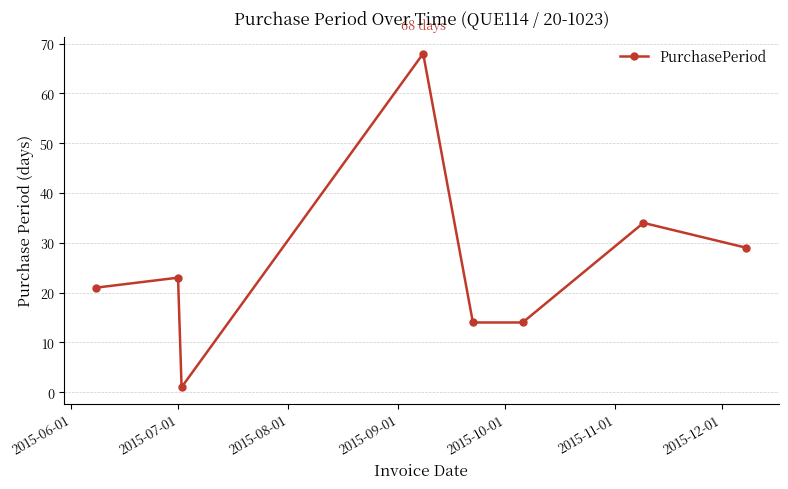

What is the value of the 5th point from the left?

14